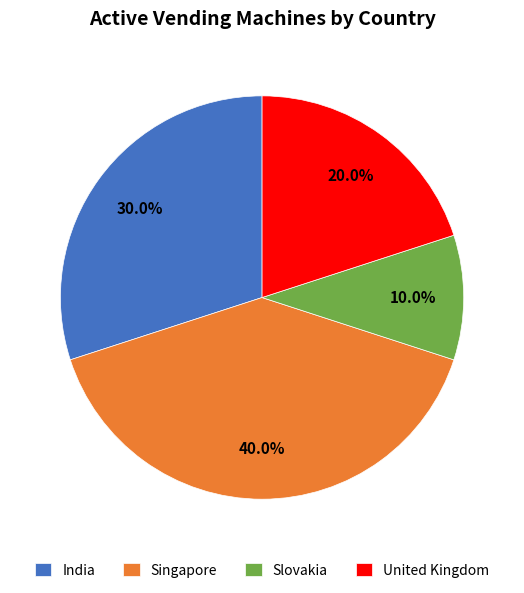

Do India and Singapore together represent more than half of the pie?

Yes